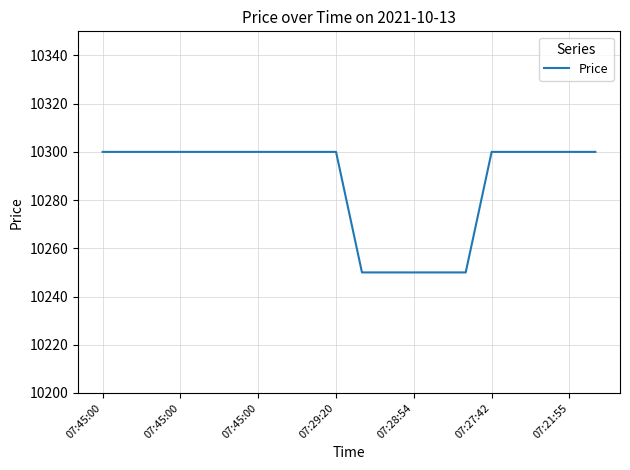

What is the maximum value shown in the chart?

10300